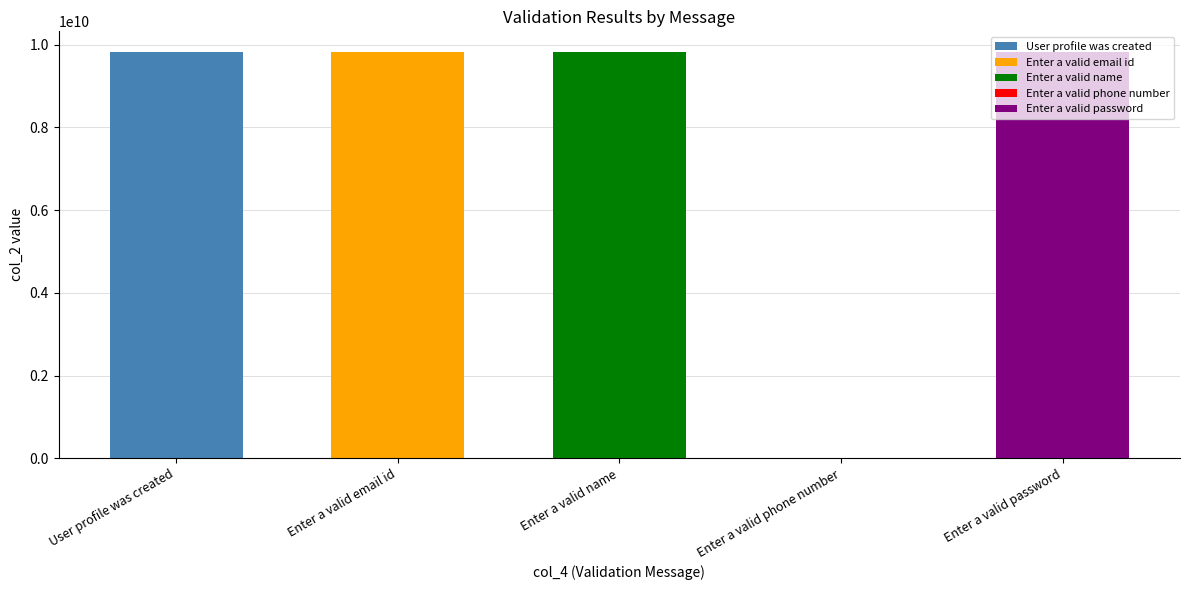

Reading left to right, transcribe all the data shown in this chart.

User profile was created=9832178952	Enter a valid email id=9832178952	Enter a valid name=9832178952	Enter a valid phone number=74105	Enter a valid password=9832178952